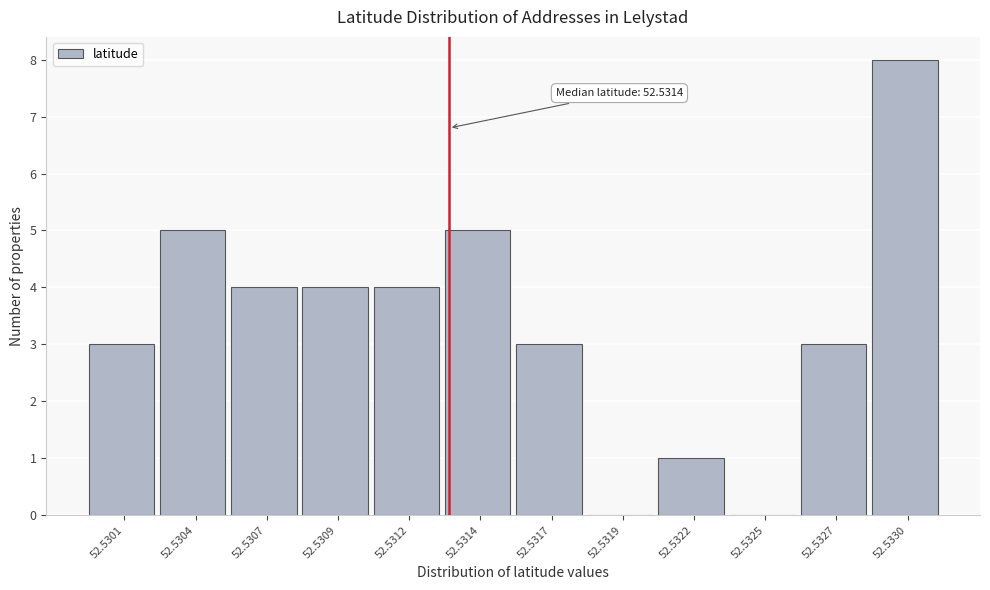

Reading left to right, transcribe all the data shown in this chart.

52.5301=3	52.5304=5	52.5307=4	52.5309=4	52.5312=4	52.5314=5	52.5317=3	52.5319=0	52.5322=1	52.5325=0	52.5327=3	52.5330=8